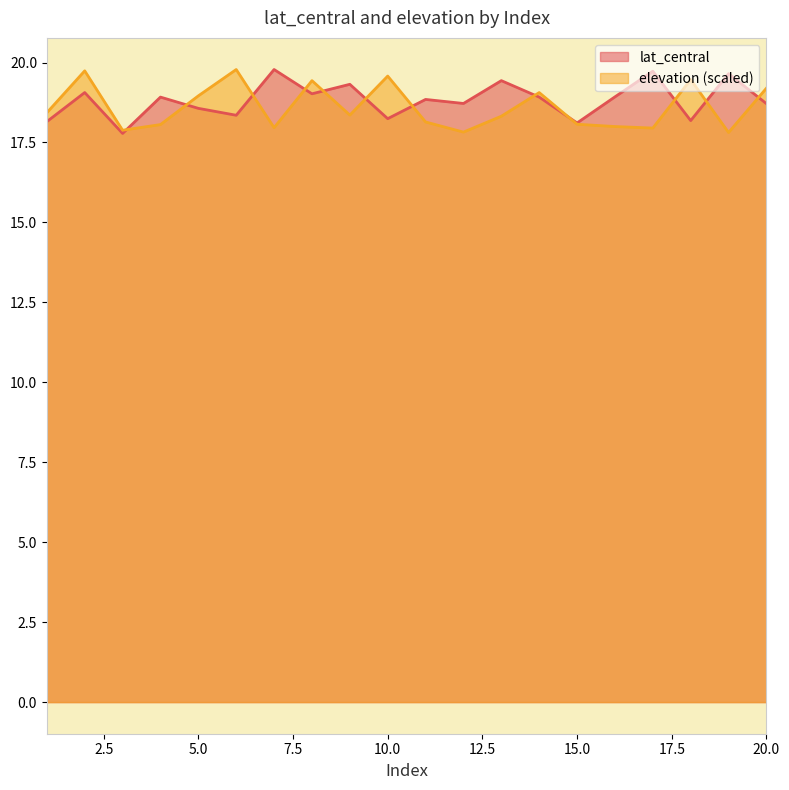

Reading left to right, what are all the values shown in this chart?

lat_central: 1=18.2	2=19.1	3=17.8	4=18.9	5=18.6	6=18.4	7=19.8	8=19.0	9=19.3	10=18.2	11=18.8	12=18.7	13=19.4	14=18.9	15=18.1	16=18.9	17=19.7	18=18.2	19=19.7	20=18.7
elevation: 1=18.4	2=19.7	3=17.9	4=18.1	5=19.0	6=19.8	7=18.0	8=19.4	9=18.4	10=19.6	11=18.1	12=17.8	13=18.3	14=19.1	15=18.1	16=18.0	17=17.9	18=19.5	19=17.8	20=19.2